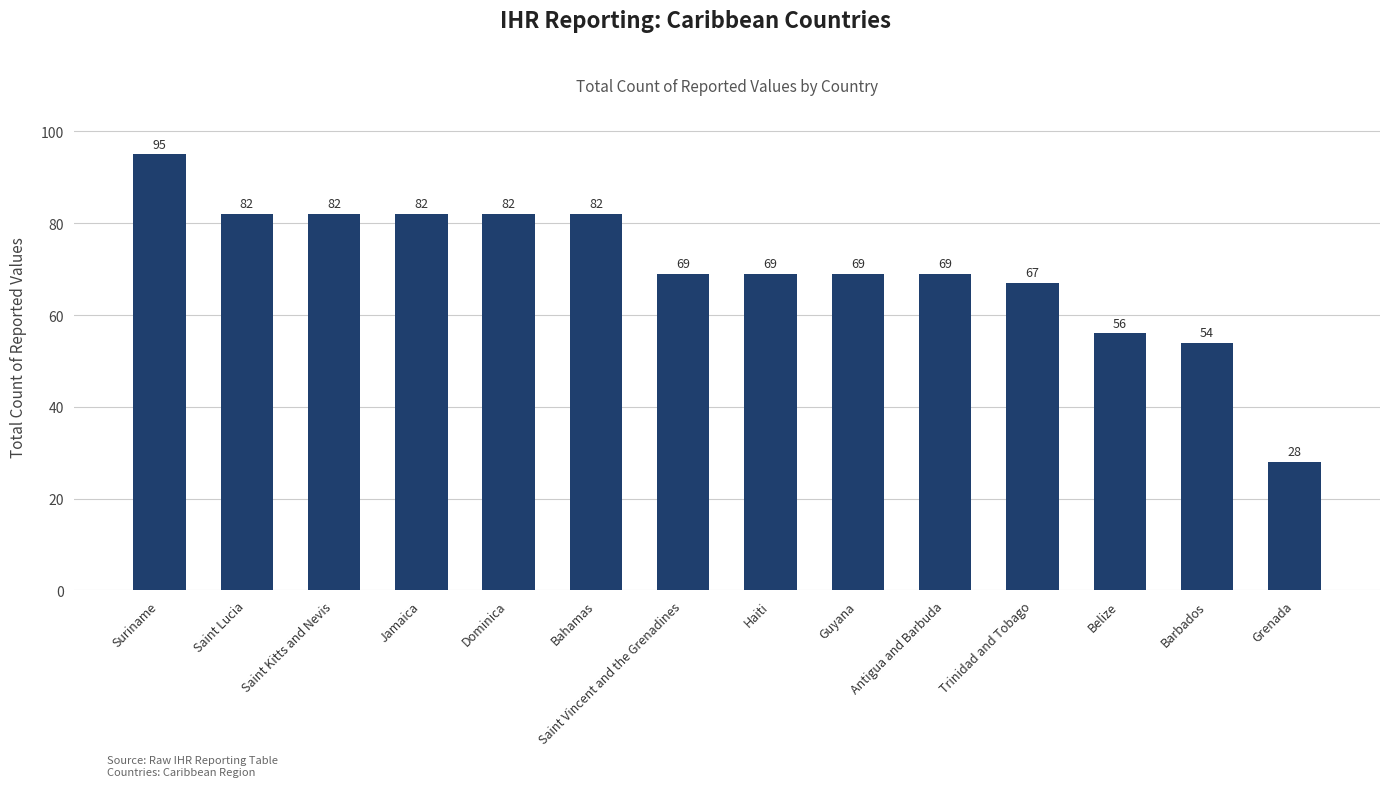

What is the value of the 12th bar from the left?

56